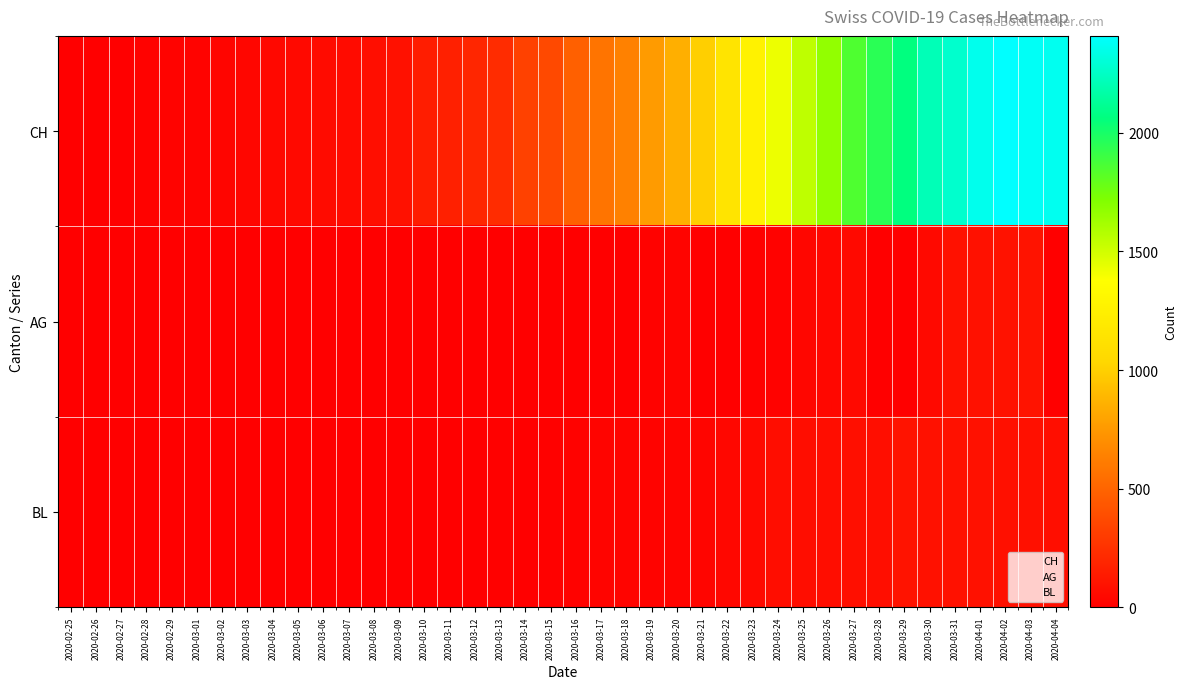

Between 2020-02-25 and 2020-03-18, which series saw the biggest shift?

CH